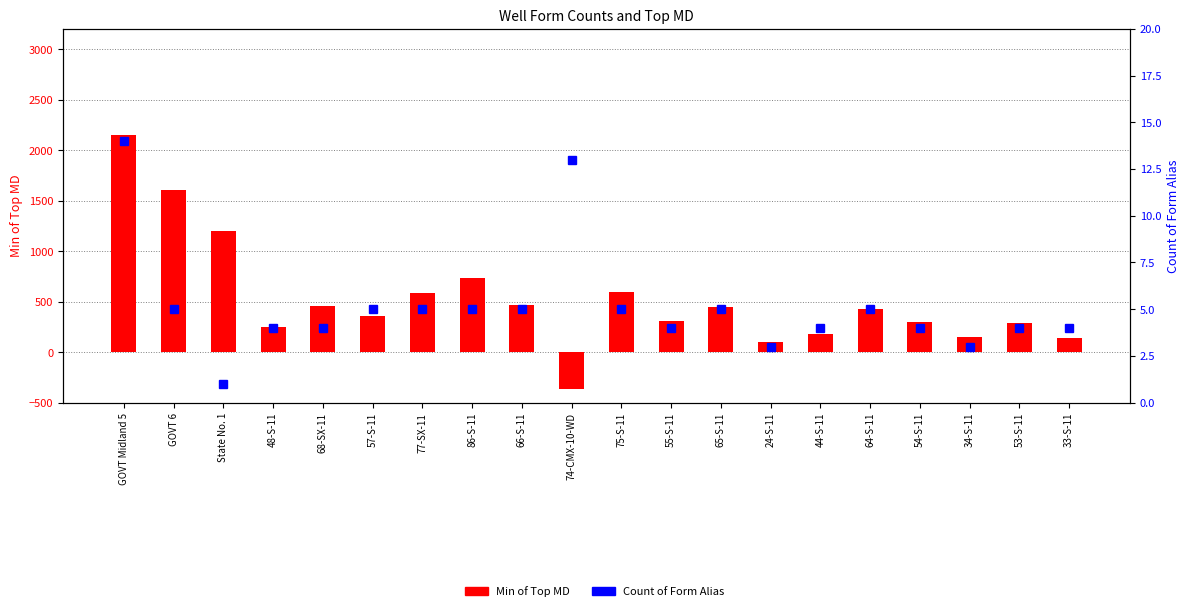

Is the value of Min of Top MD at 74-CMX-10-WD greater than the value of Count of Form Alias at 24-S-11?

No